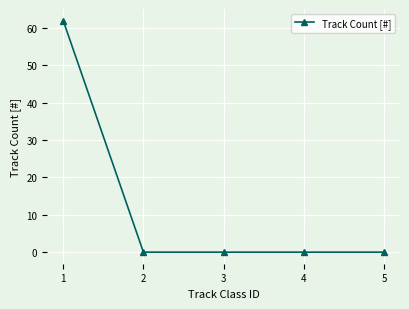

True or false: the data shows -26 at 3.

False